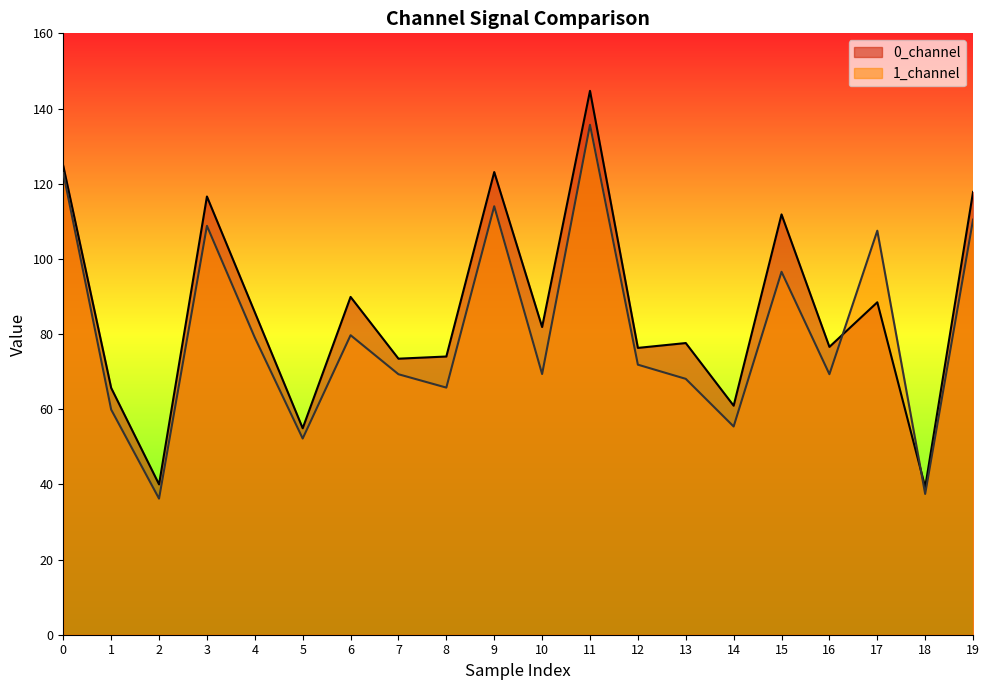

Read the 1_channel value at 14.

55.4